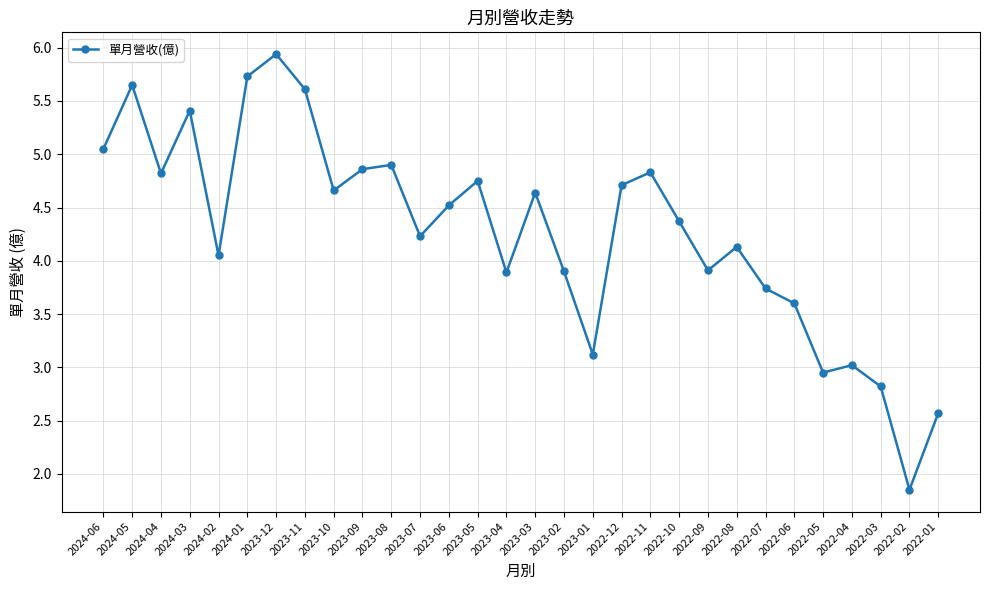

The chart shows a value of 4.8 at 2024-04. True or false?

True